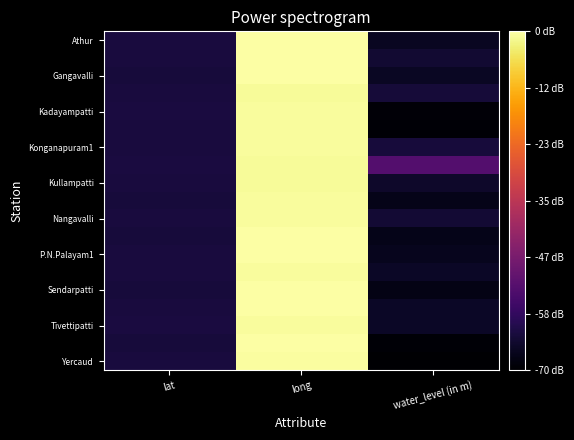

What is the maximum value shown in the chart?

78.8